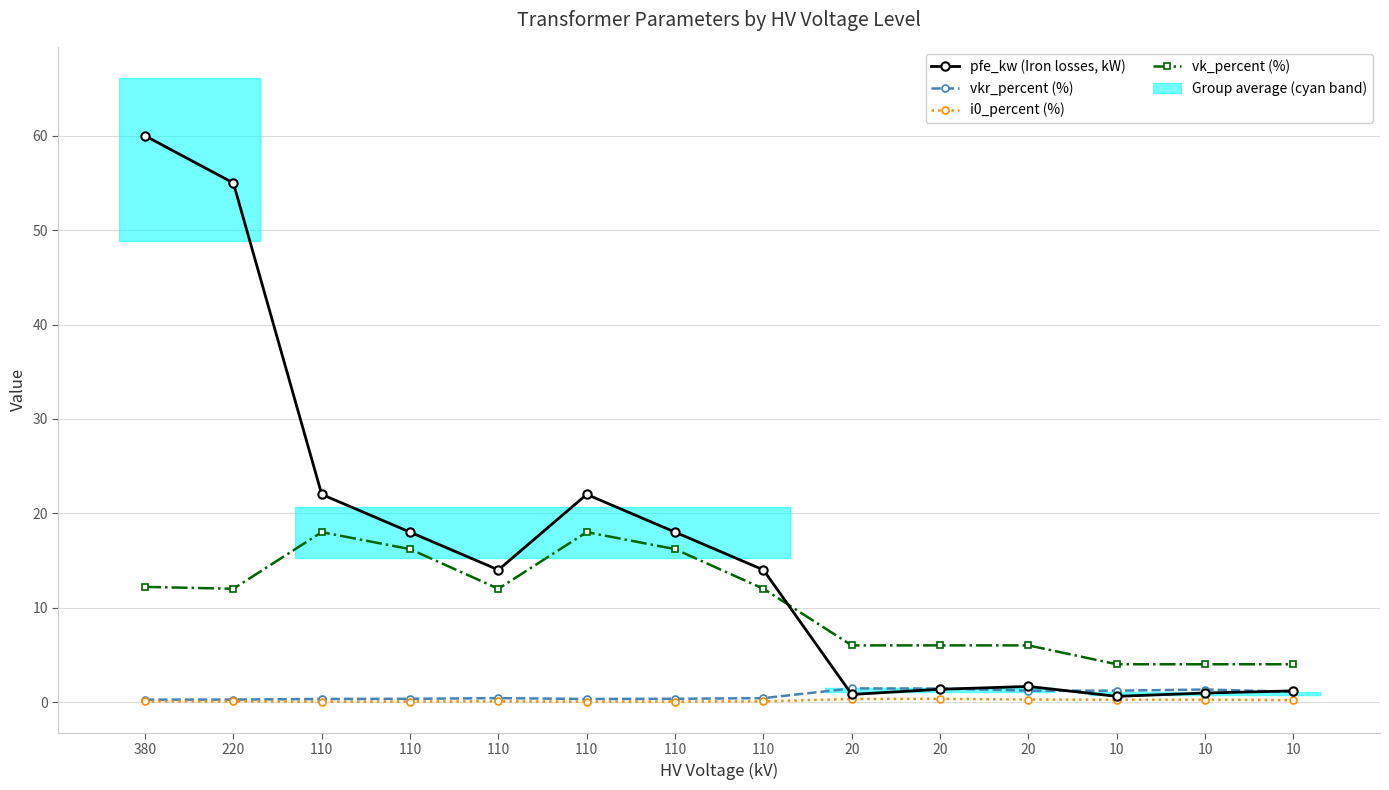

Where is the first local minimum for i0_percent (%)?

110